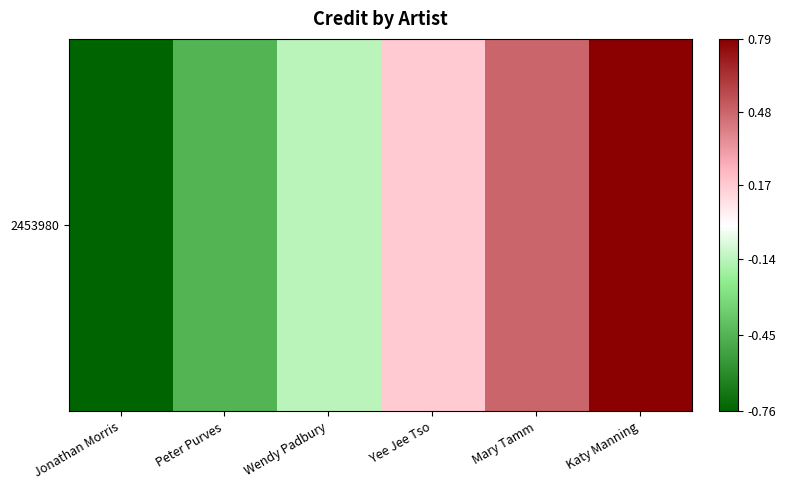

What value does the data have at Yee Jee Tso?

0.2